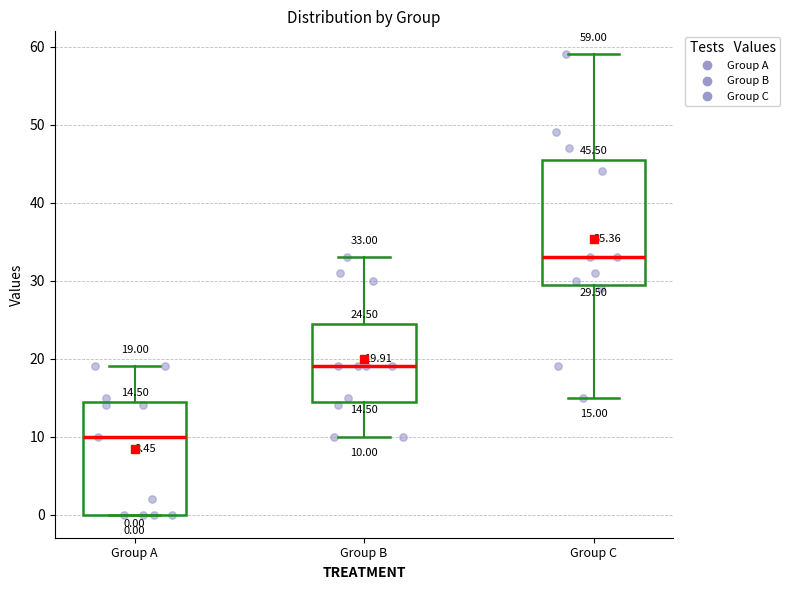

Comparing the boxes themselves (not the whiskers), which one is the tallest?

Group C